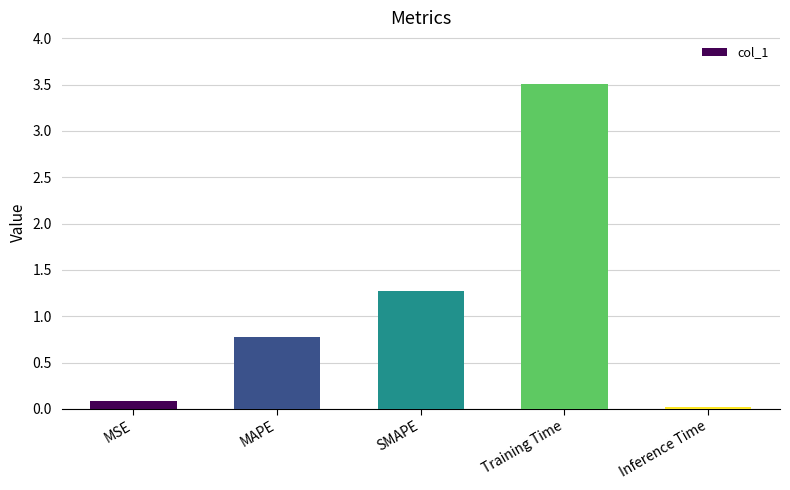

Between Inference Time and SMAPE, which is larger?

SMAPE